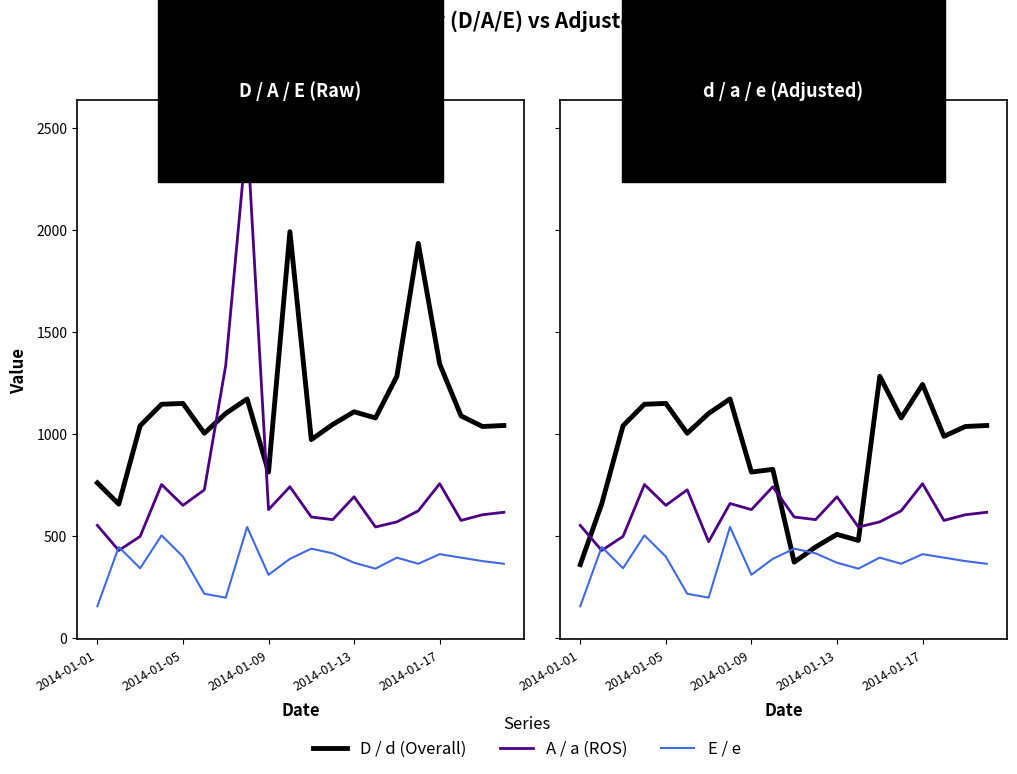

Which series has the largest total across all categories?

D